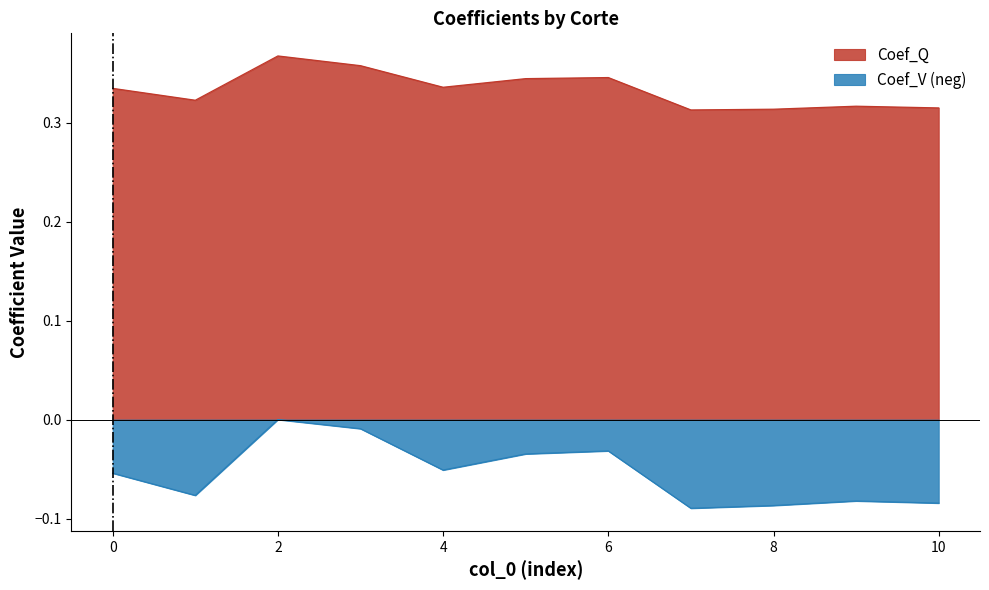

True or false: Coef_Q and Coef_V intersect in this chart.

False